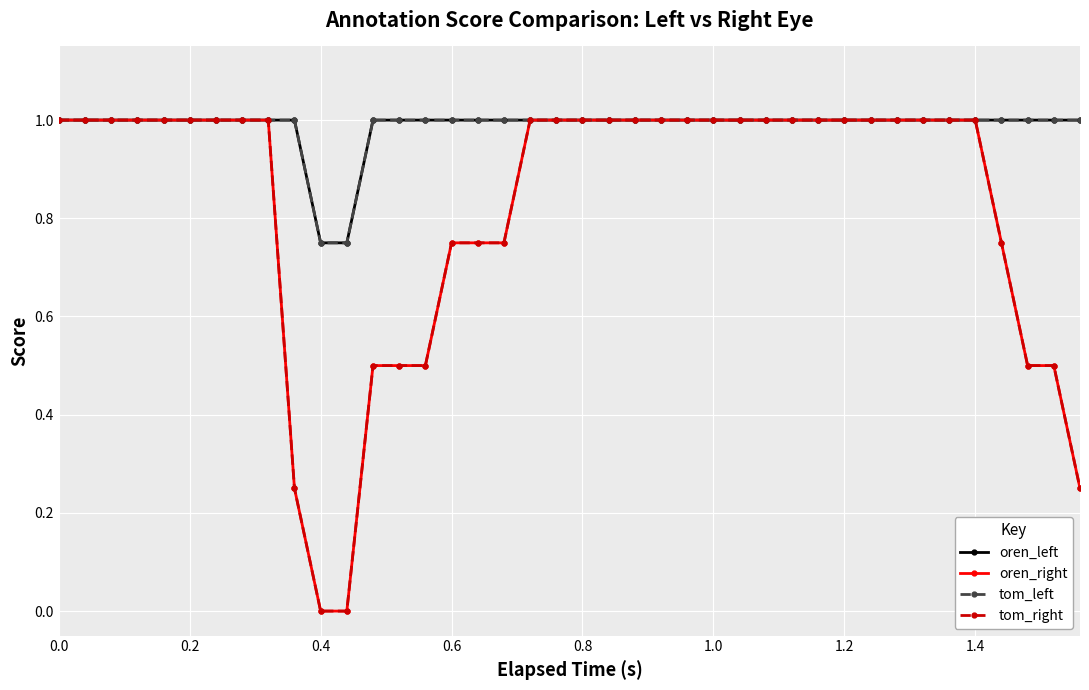

True or false: tom_left has more than 1 interior local peaks.

False